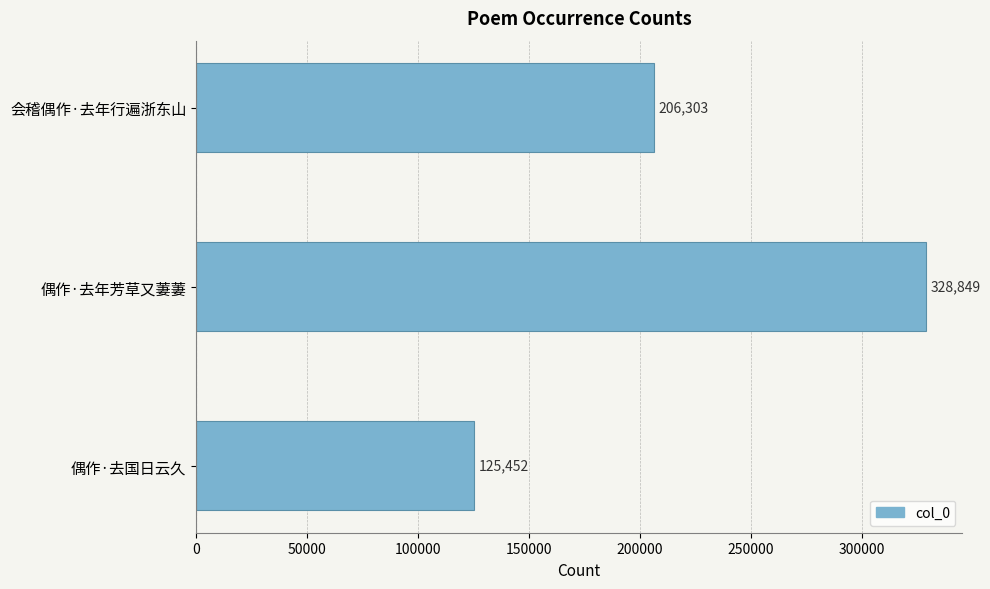

Reading bottom to top, what are all the values shown in this chart?

偶作·去国日云久=125452	偶作·去年芳草又萋萋=328849	会稽偶作·去年行遍浙东山=206303